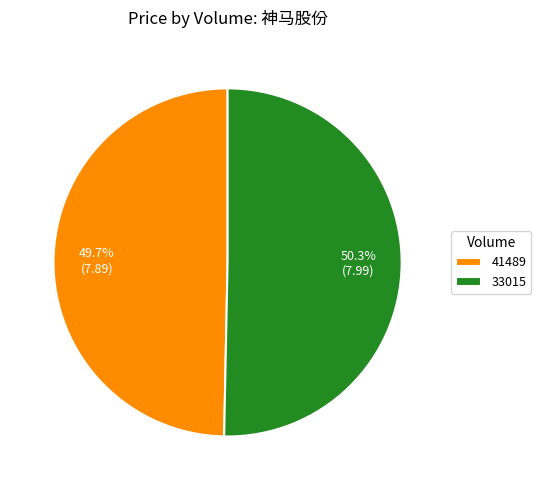

Does 33015 represent more than half of the total?

Yes